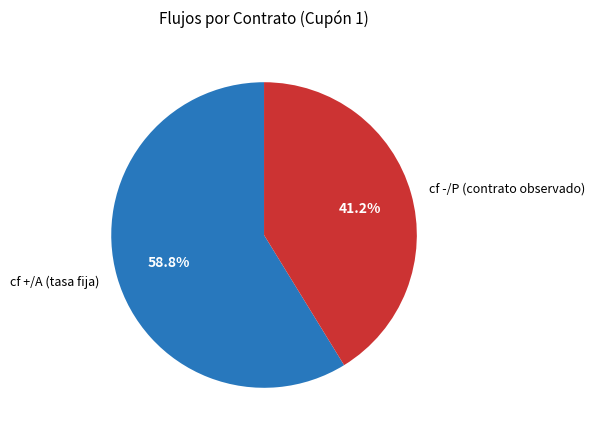

Is there any slice that represents more than half of the pie?

Yes